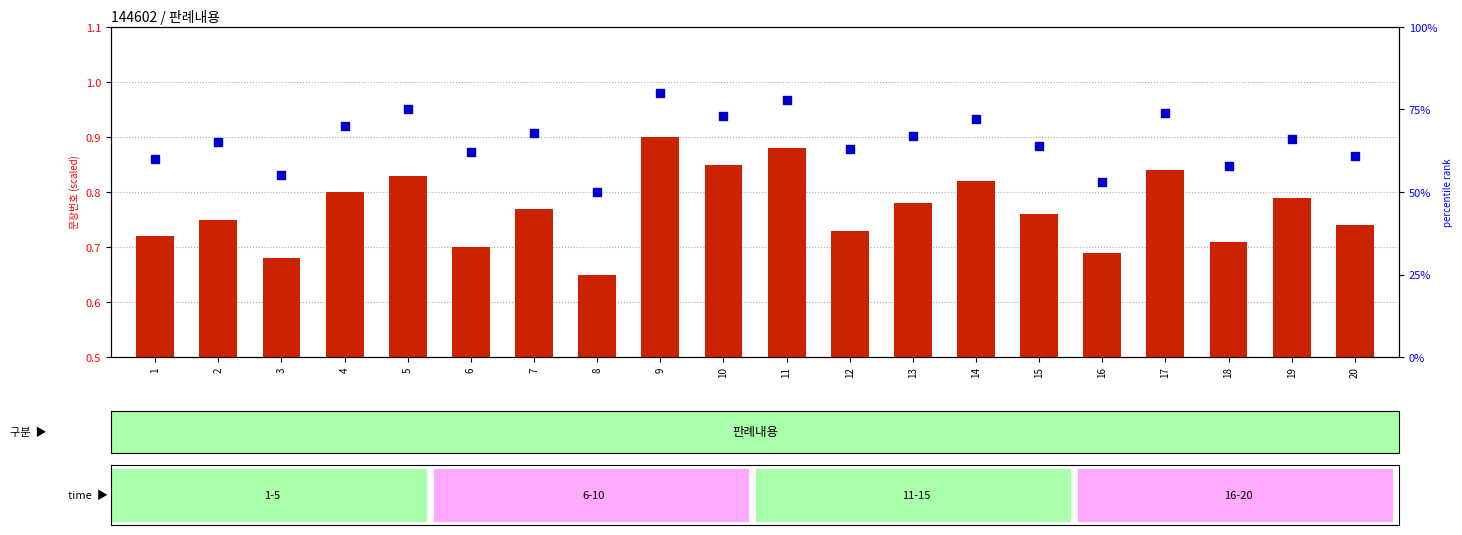

Which series has the largest Y range (max minus min)?

percentile rank within the sample